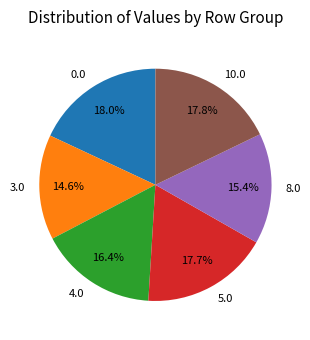

Is 0.0 the majority of the pie?

No